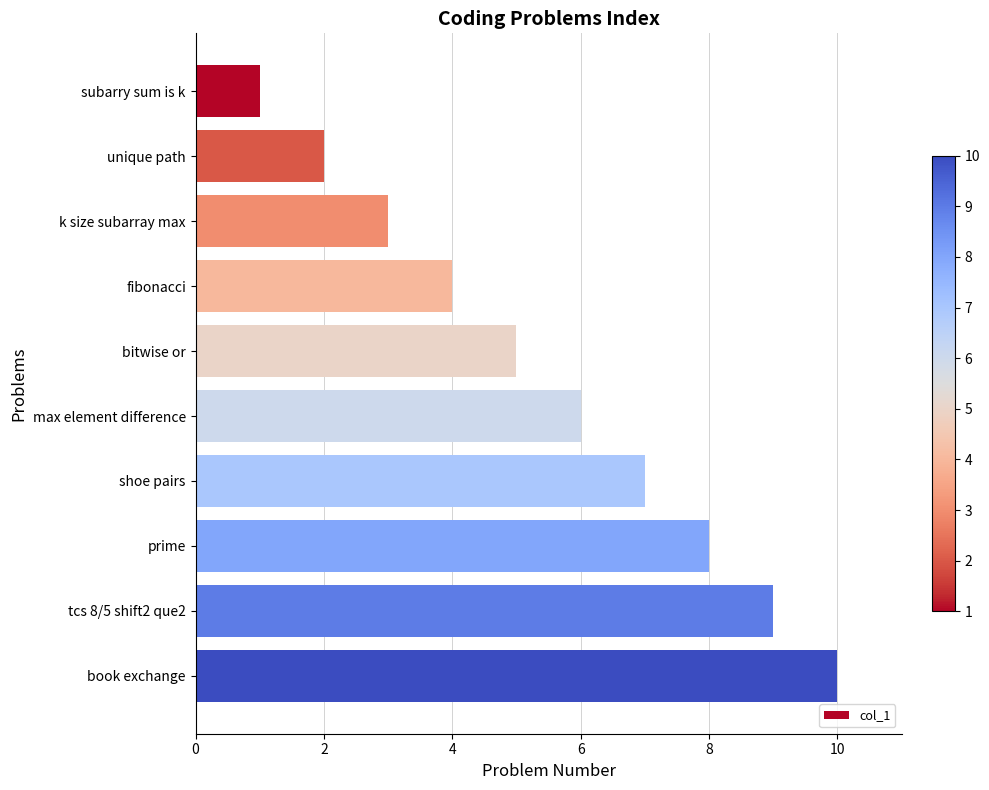

Rank the categories by value from lowest to highest.

subarry sum is k, unique path, k size subarray max, fibonacci, bitwise or, max element difference, shoe pairs, prime, tcs 8/5 shift2 que2, book exchange